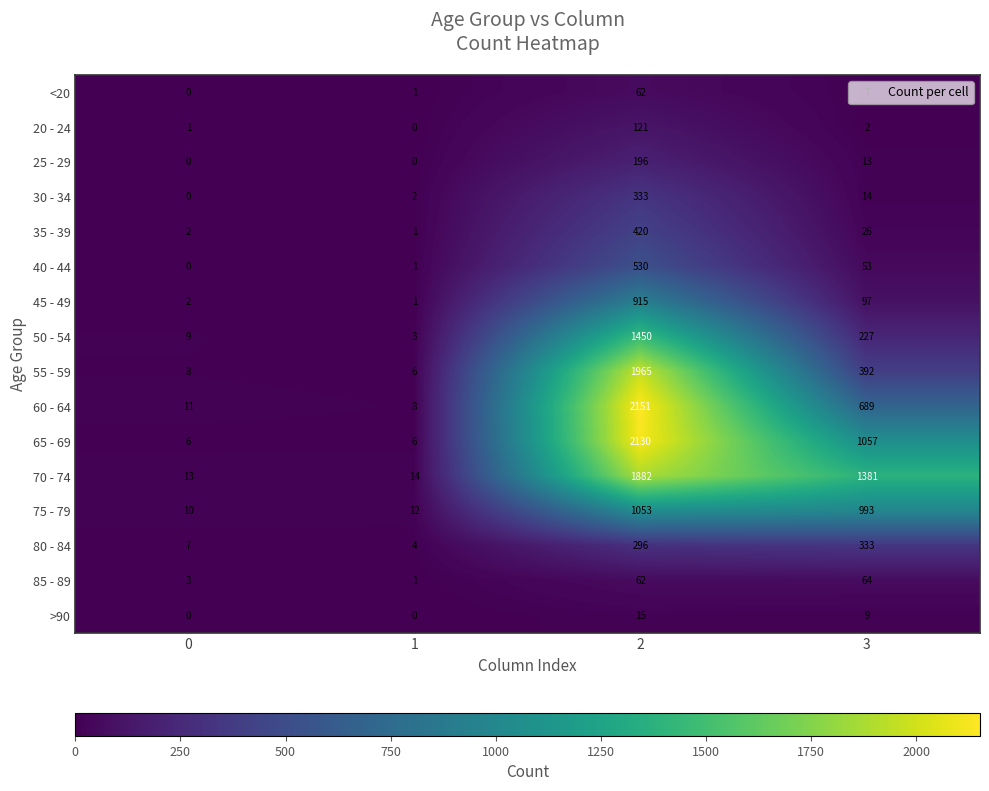

At which label is 60 - 64 closest to 1079?

3